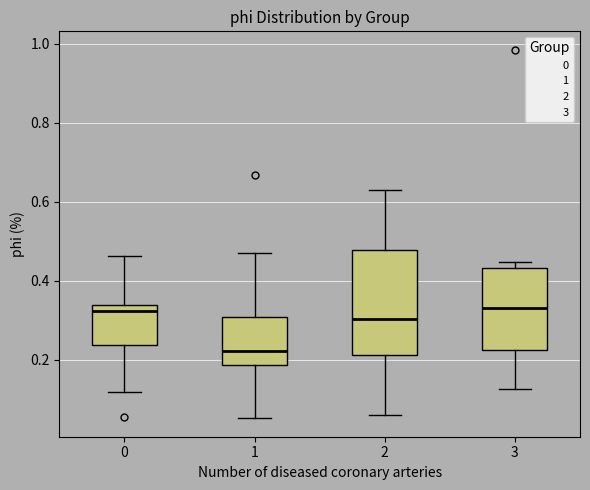

Where is the lower edge of the box at x = 0 on the y-axis? The values are not printed on the chart, so give them approximately, as read against the axis.

0.24